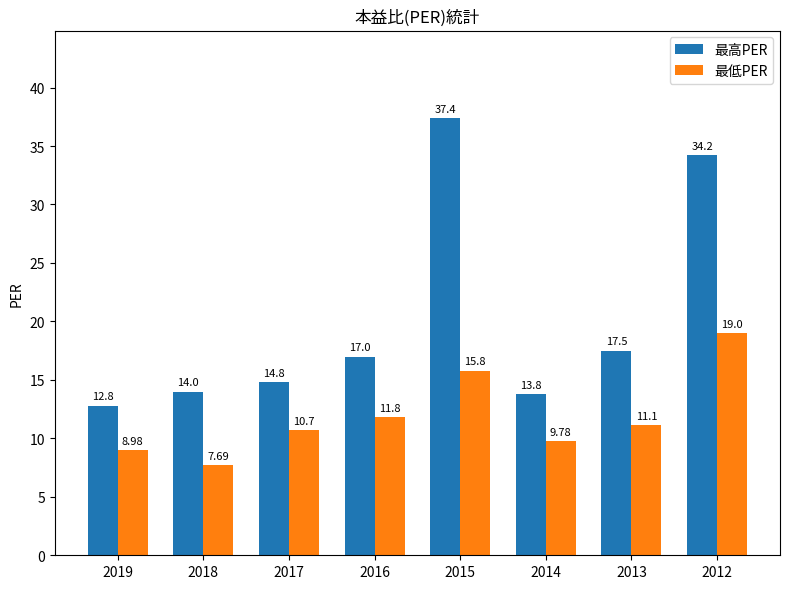

What is the total value across all series at 2015?

53.2